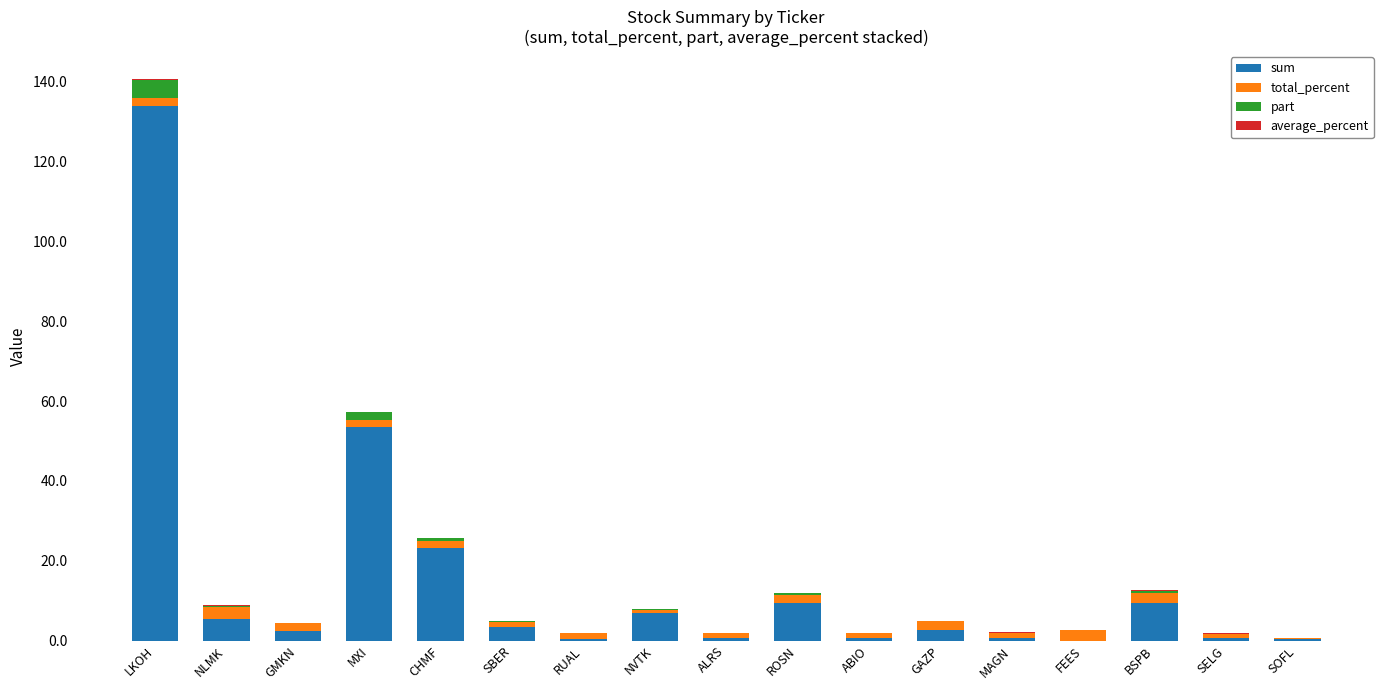

At which category is the sum across all series the highest?

LKOH